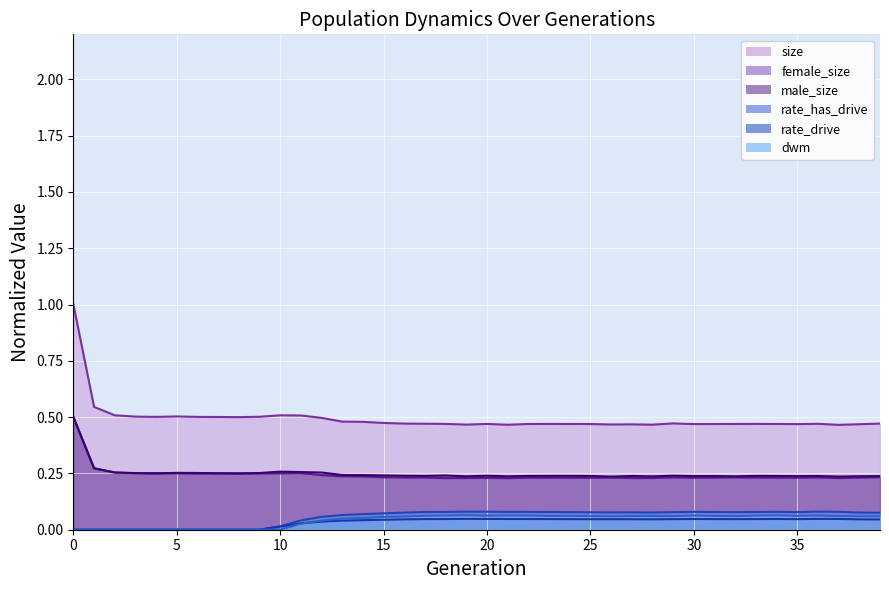

At how many categories does at least one series exceed 0?

40